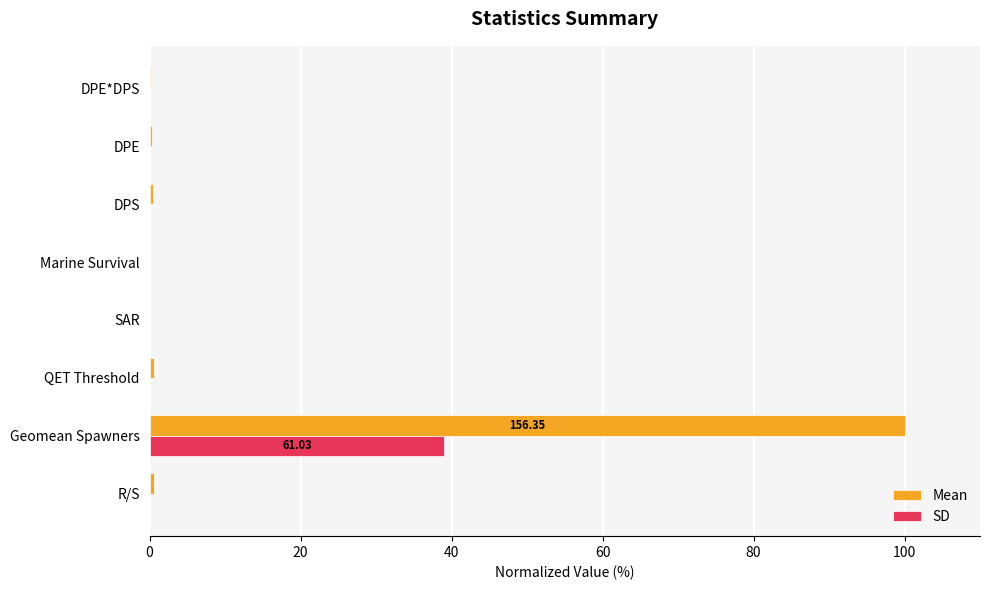

At which category is the sum across all series the highest?

Geomean Spawners